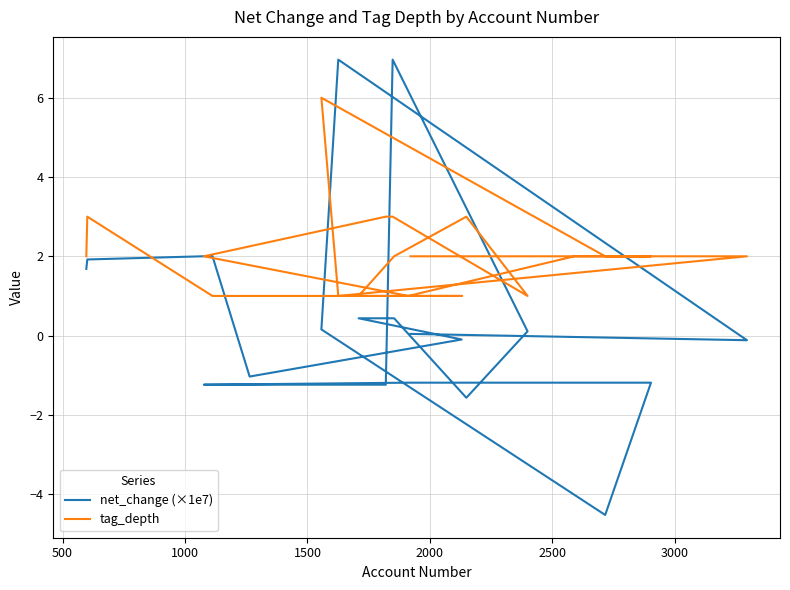

What are all the series names shown in the legend?

net_change (×1e7), tag_depth